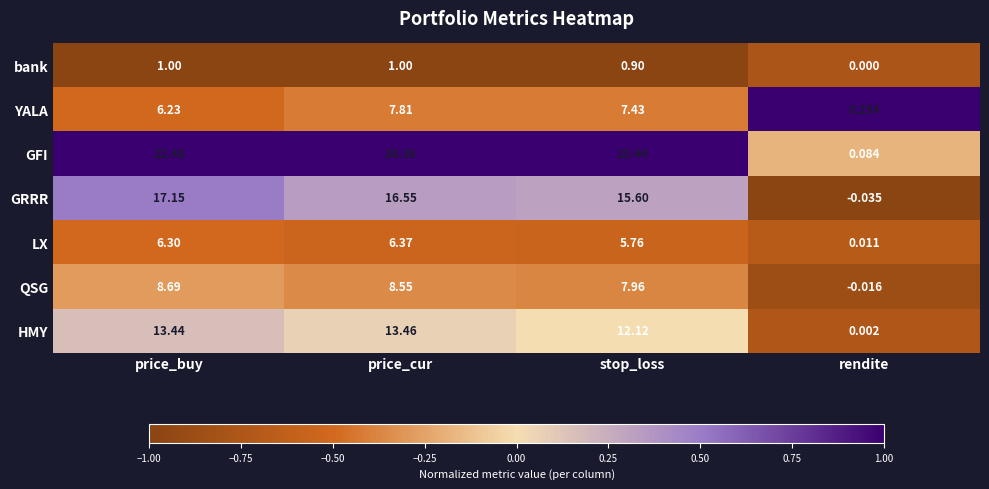

Which series changed the most between price_buy and stop_loss?

GRRR